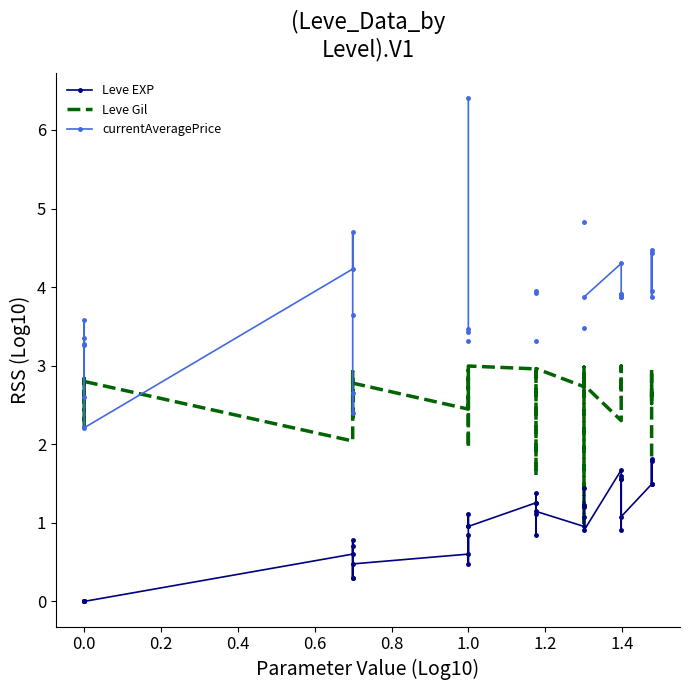

True or false: Leve EXP and Leve Gil intersect in this chart.

True